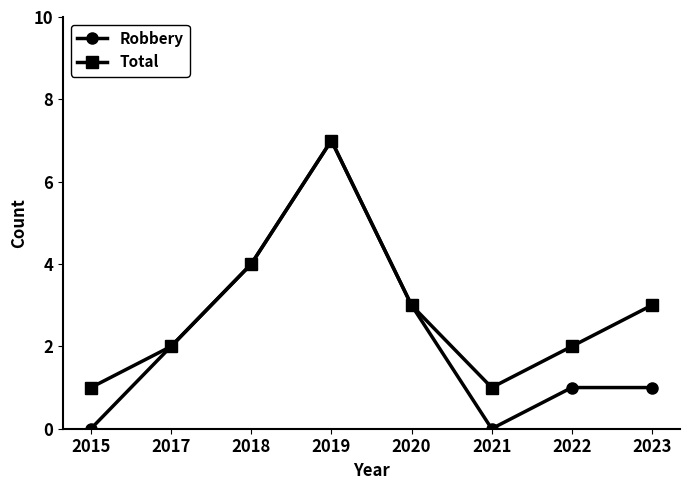

In Total, how many points are higher than both neighbors (excluding endpoints)?

1